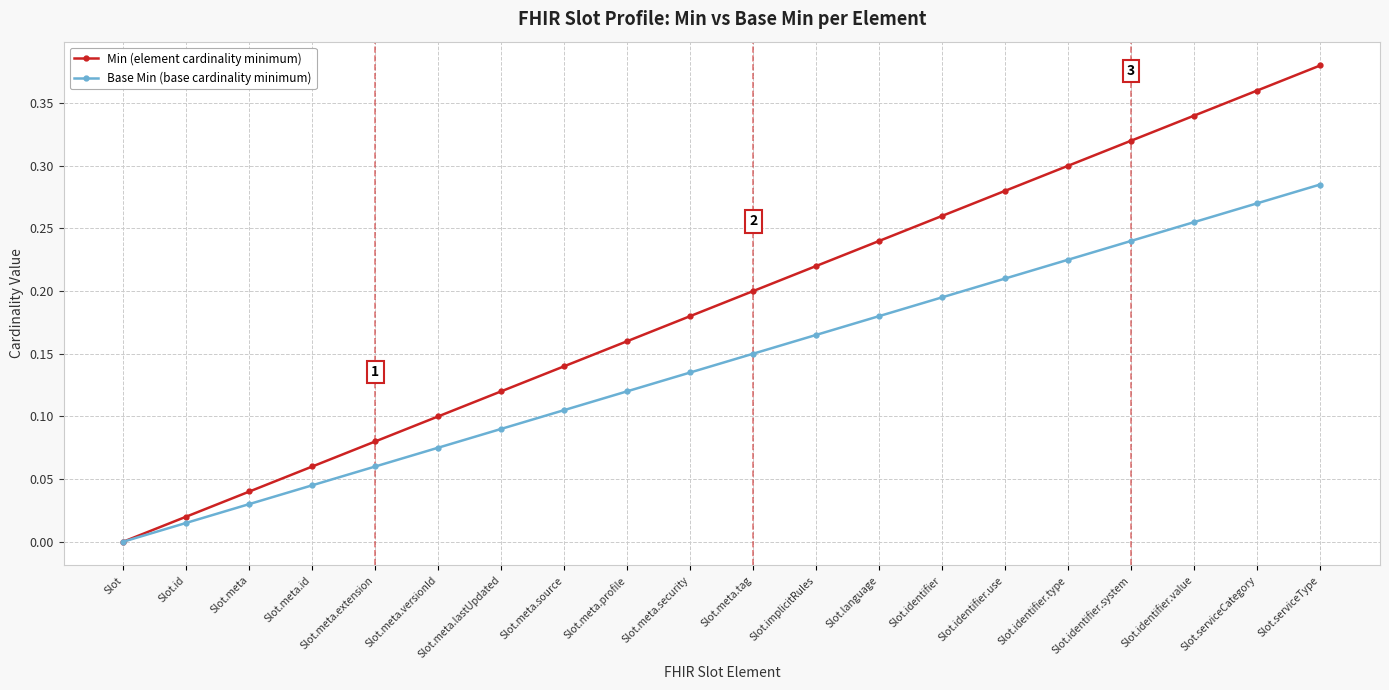

List the labels in order of Min (element cardinality minimum) value, largest first.

Slot.serviceType, Slot.serviceCategory, Slot.identifier.value, Slot.identifier.system, Slot.identifier.type, Slot.identifier.use, Slot.identifier, Slot.language, Slot.implicitRules, Slot.meta.tag, Slot.meta.security, Slot.meta.profile, Slot.meta.source, Slot.meta.lastUpdated, Slot.meta.versionId, Slot.meta.extension, Slot.meta.id, Slot.meta, Slot.id, Slot